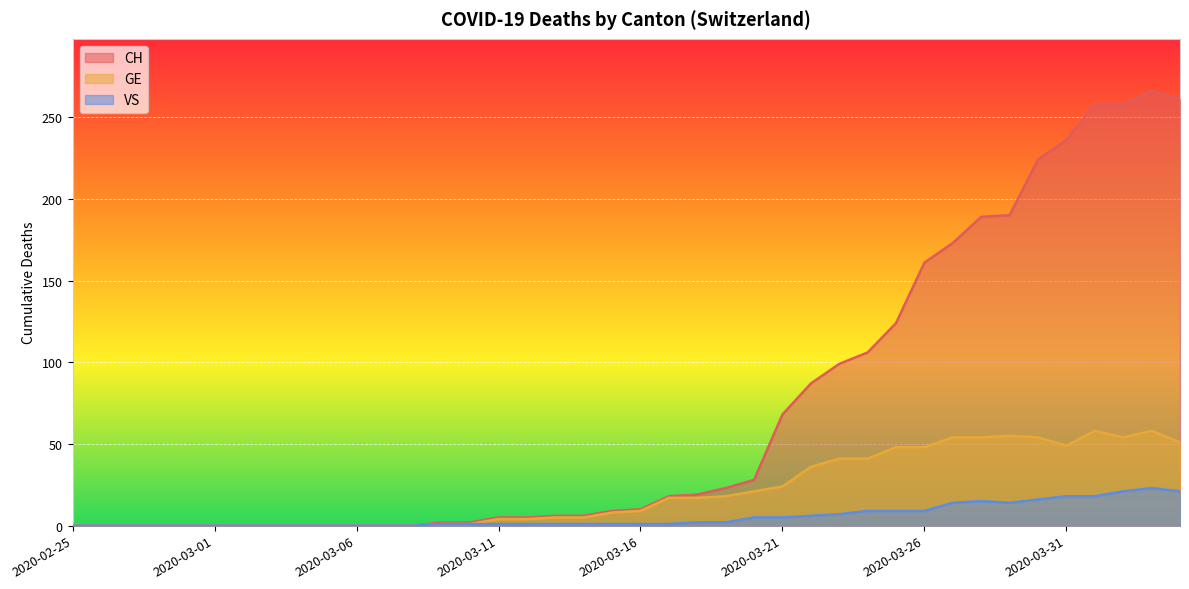

How many interior local peaks does the CH series have?

1